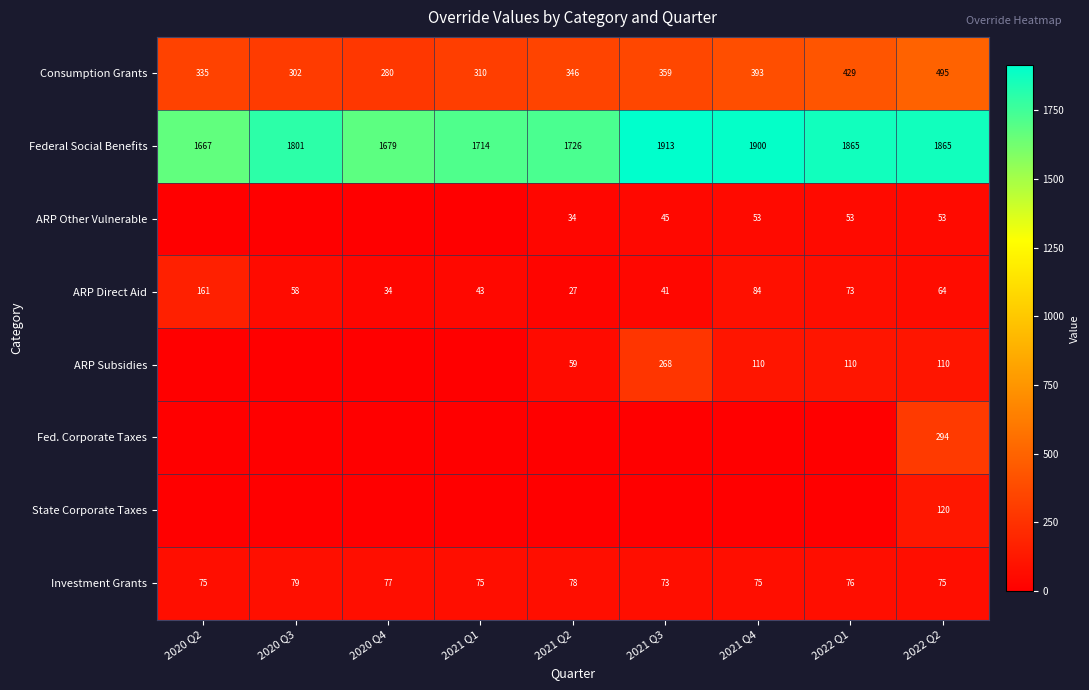

The Investment Grants series shows 50.9 at 2020 Q4. True or false?

False